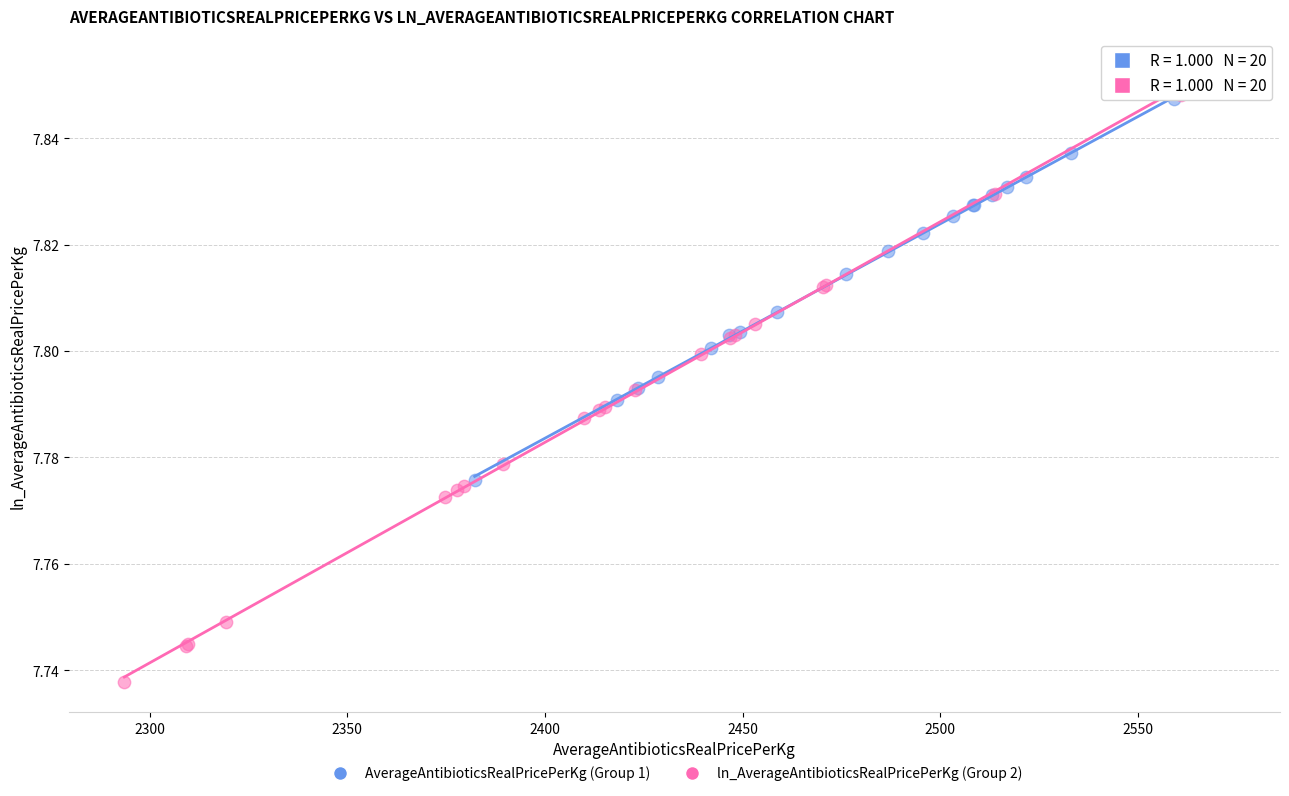

Which series contains the lowest Y value?

ln_AverageAntibioticsRealPricePerKg (Group 2)